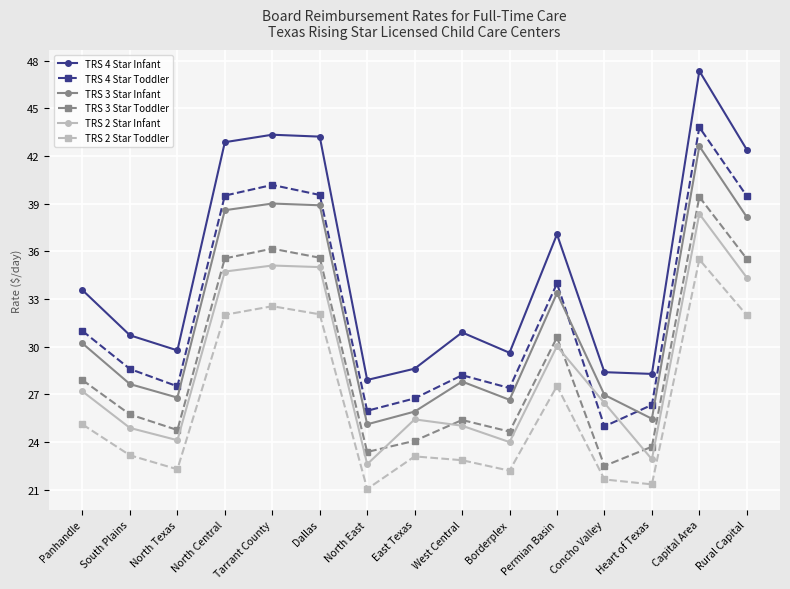

The TRS 2 Star Toddler series shows 37.2 at North Texas. True or false?

False